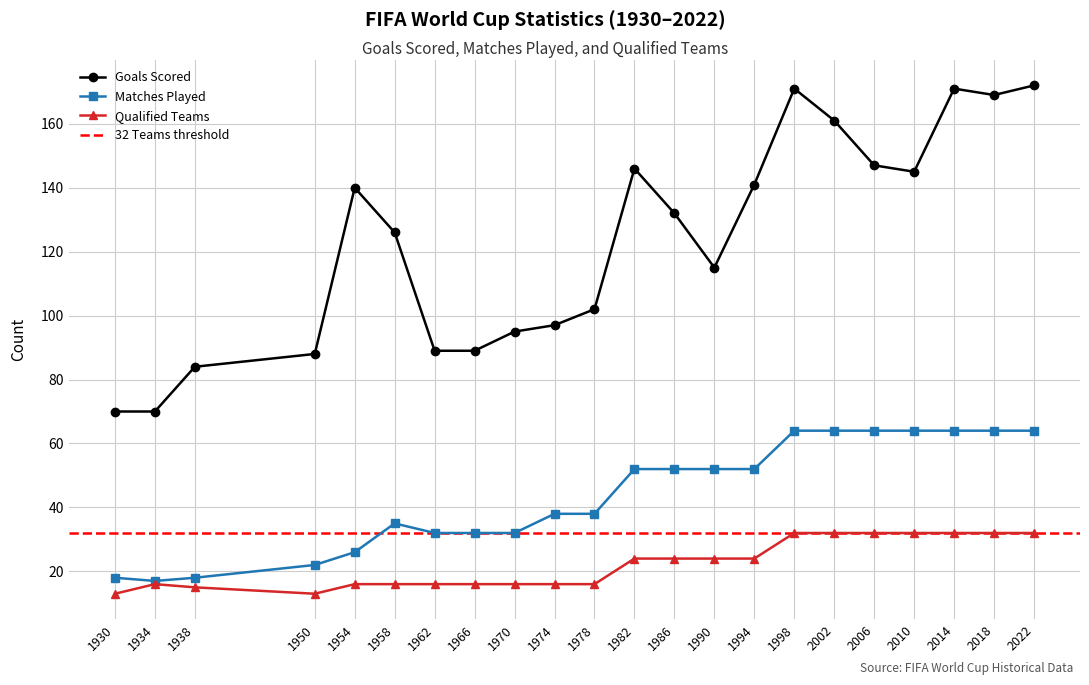

What is the value of the Matches Played point at the 1st from the left?

18